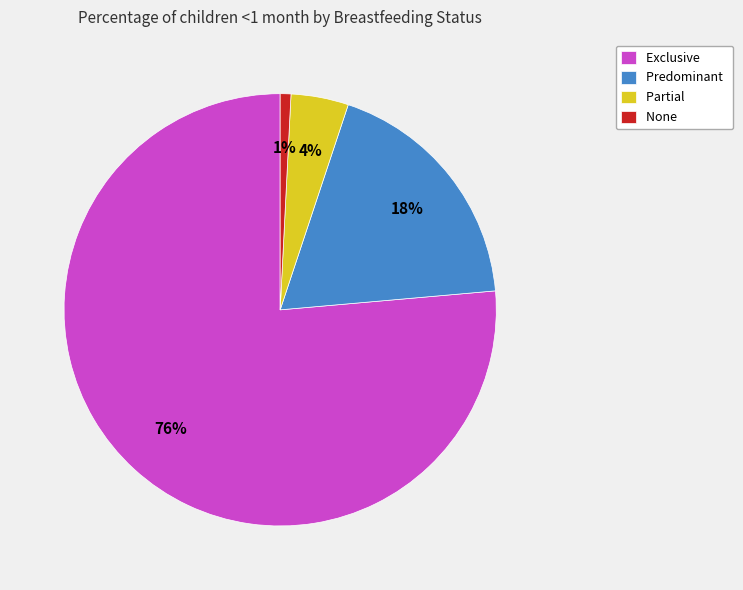

To the nearest percent, what is the combined percentage of Exclusive and Predominant?

95%